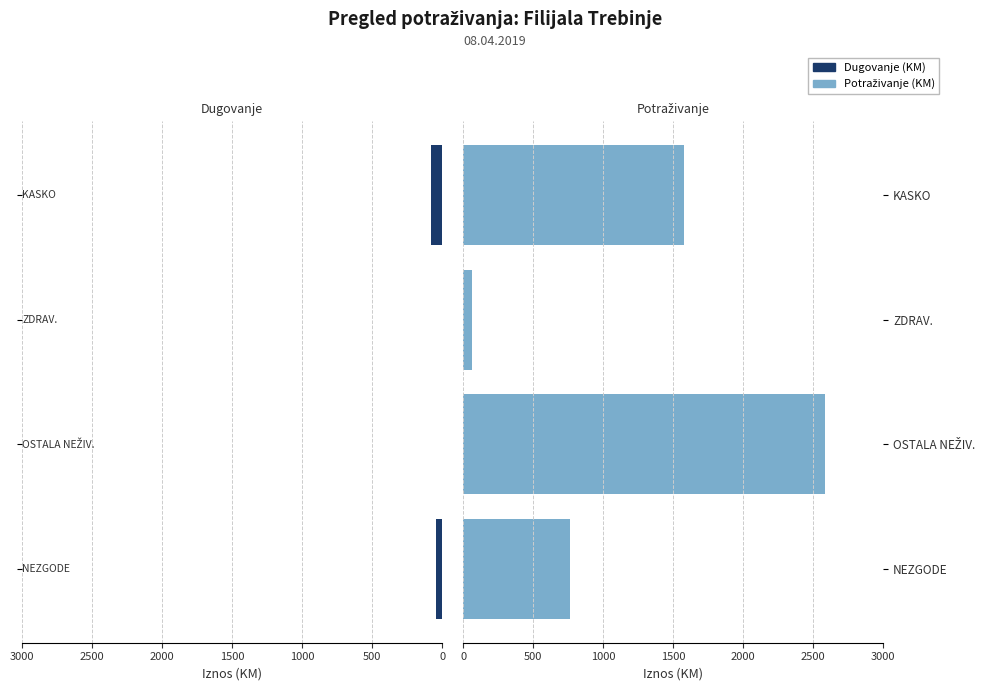

Is the value of Dugovanje (KM) at NEZGODE greater than the value of Potraživanje (KM) at ZDRAV.?

No